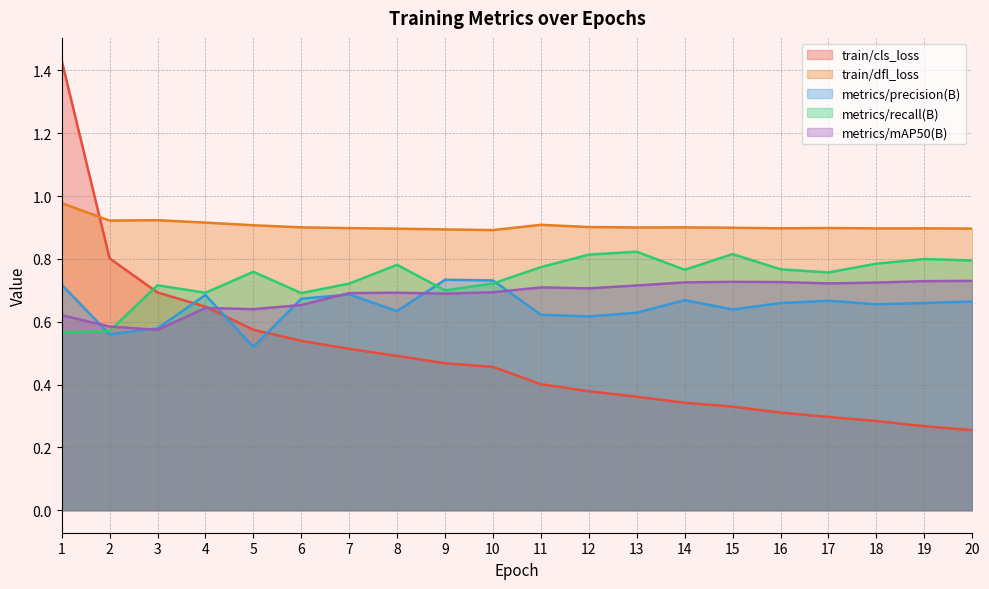

Which series changed the most between 7 and 14?

train/cls_loss